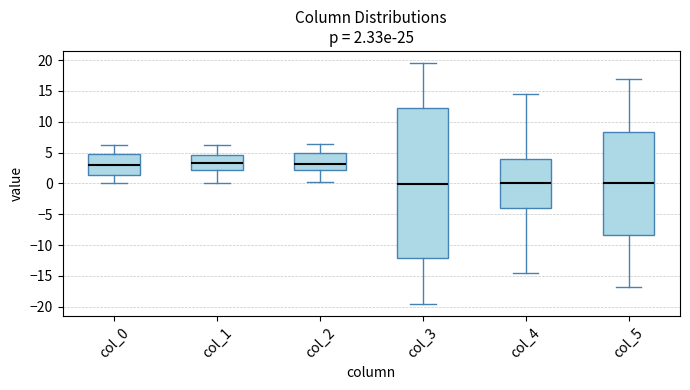

Comparing the boxes themselves (not the whiskers), which one is the tallest?

col_3